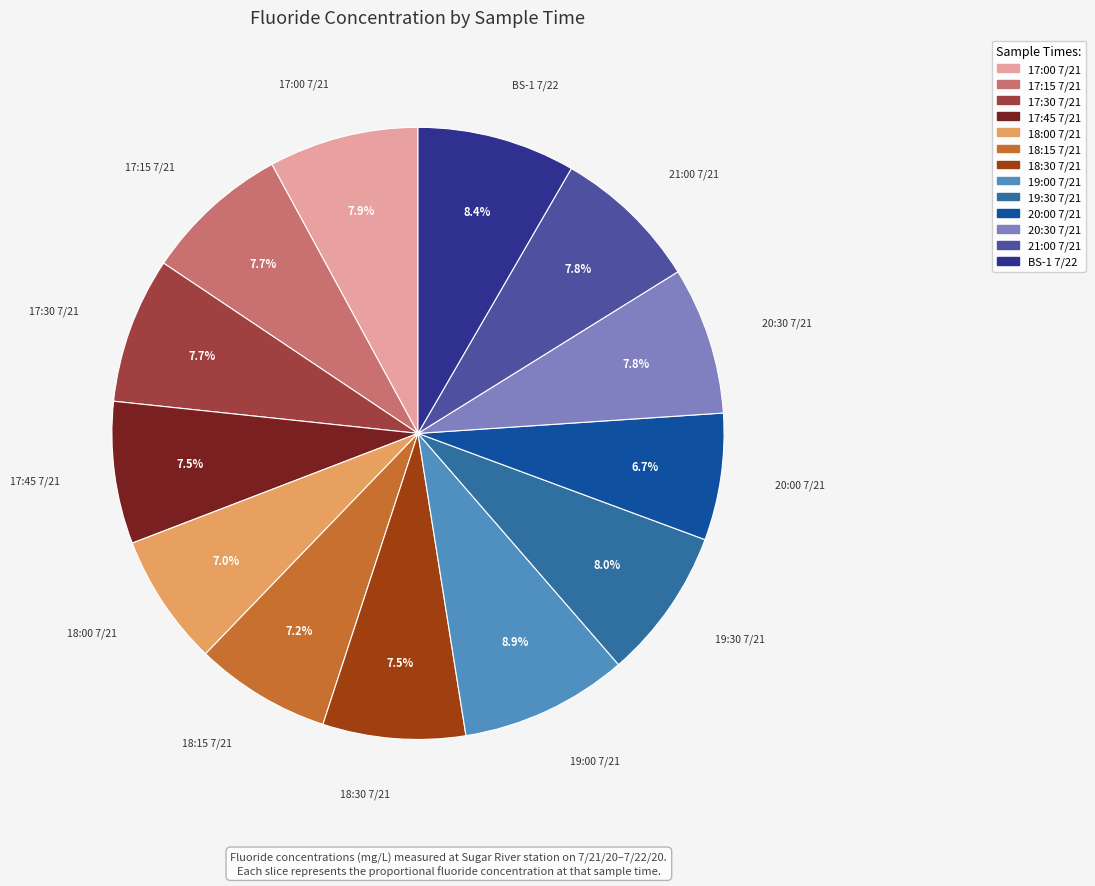

What percentage do 21:00 7/21 and 17:00 7/21 together represent?

15.7%